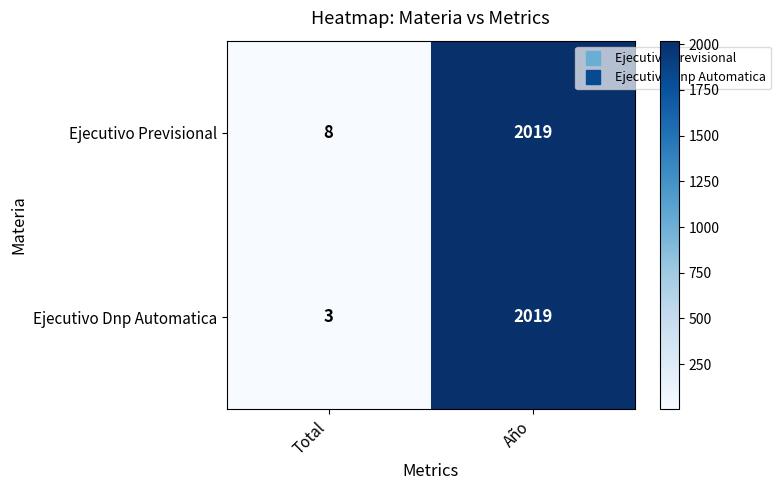

Which category has the lowest value in the Ejecutivo Dnp Automatica series?

Total